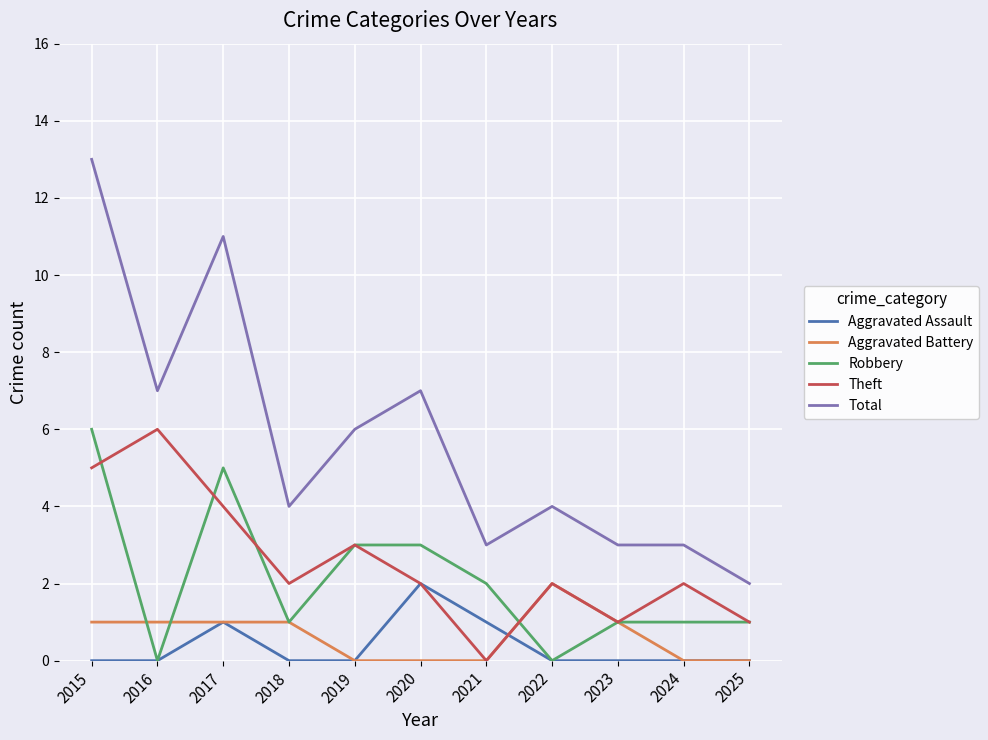

True or false: Aggravated Battery and Total cross at least once.

False